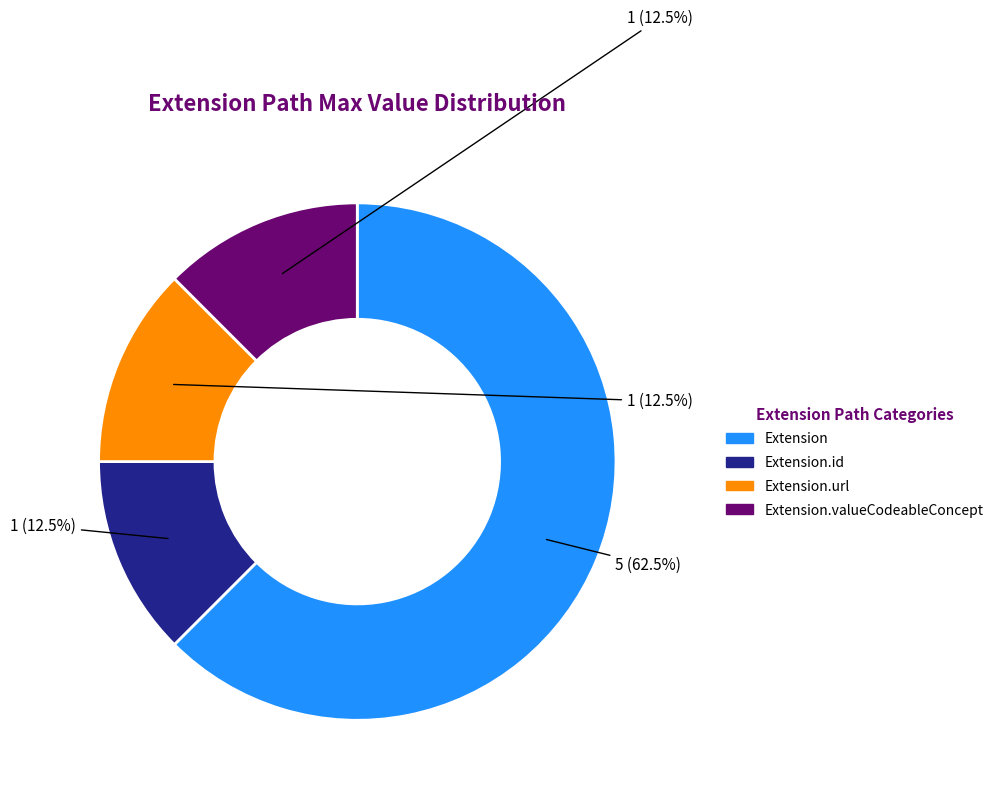

To the nearest percent, what is the average slice percentage?

25%